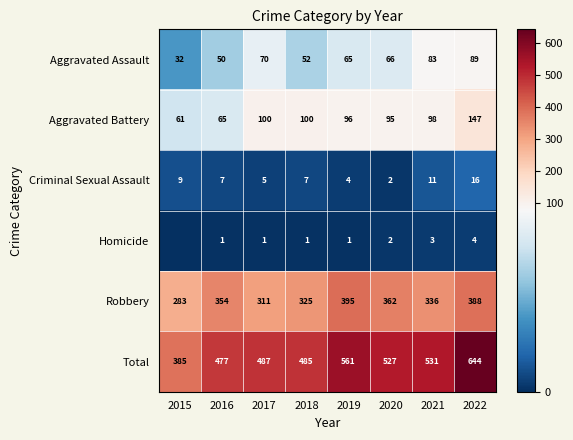

The Aggravated Assault series shows 20 at 2016. True or false?

False